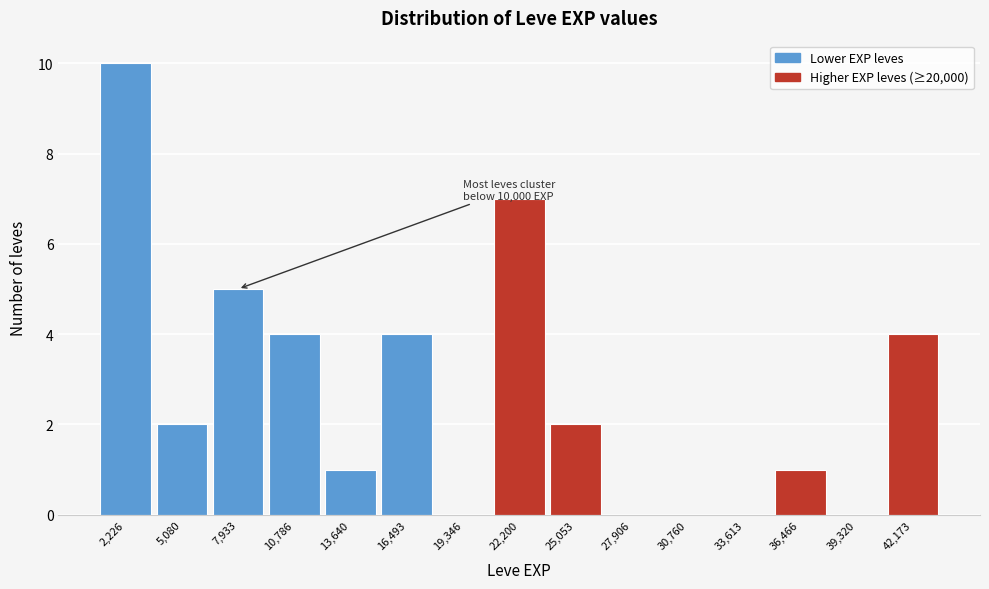

Over which range of the x-axis is the bar tallest?

1000 to 3500